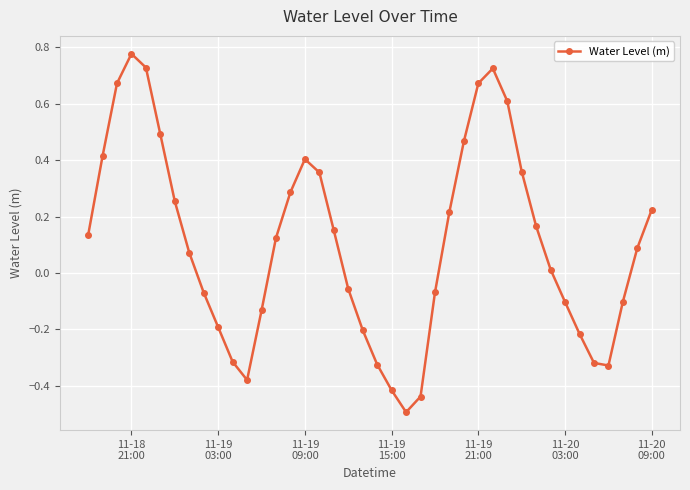

What is the difference between the second highest and minimum values?

1.2